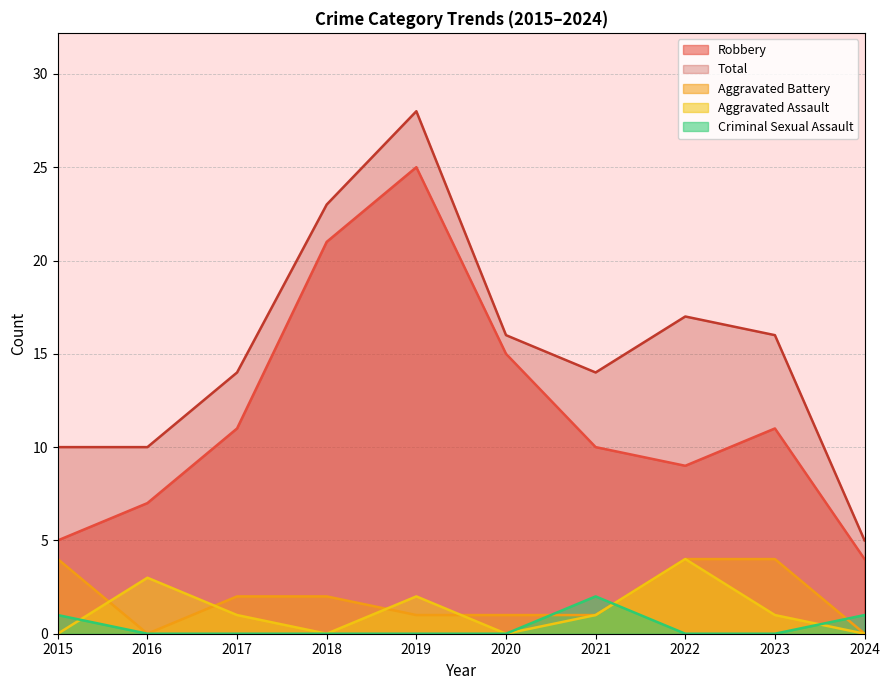

True or false: Aggravated Assault and Total intersect in this chart.

False